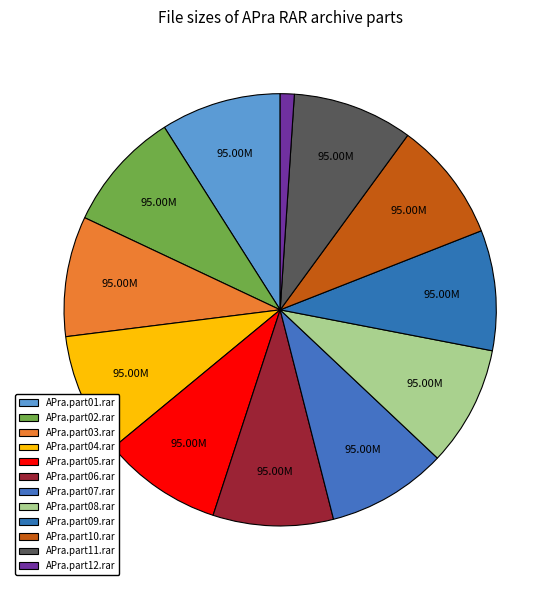

Between APra.part08.rar and APra.part05.rar, which is larger?

APra.part08.rar